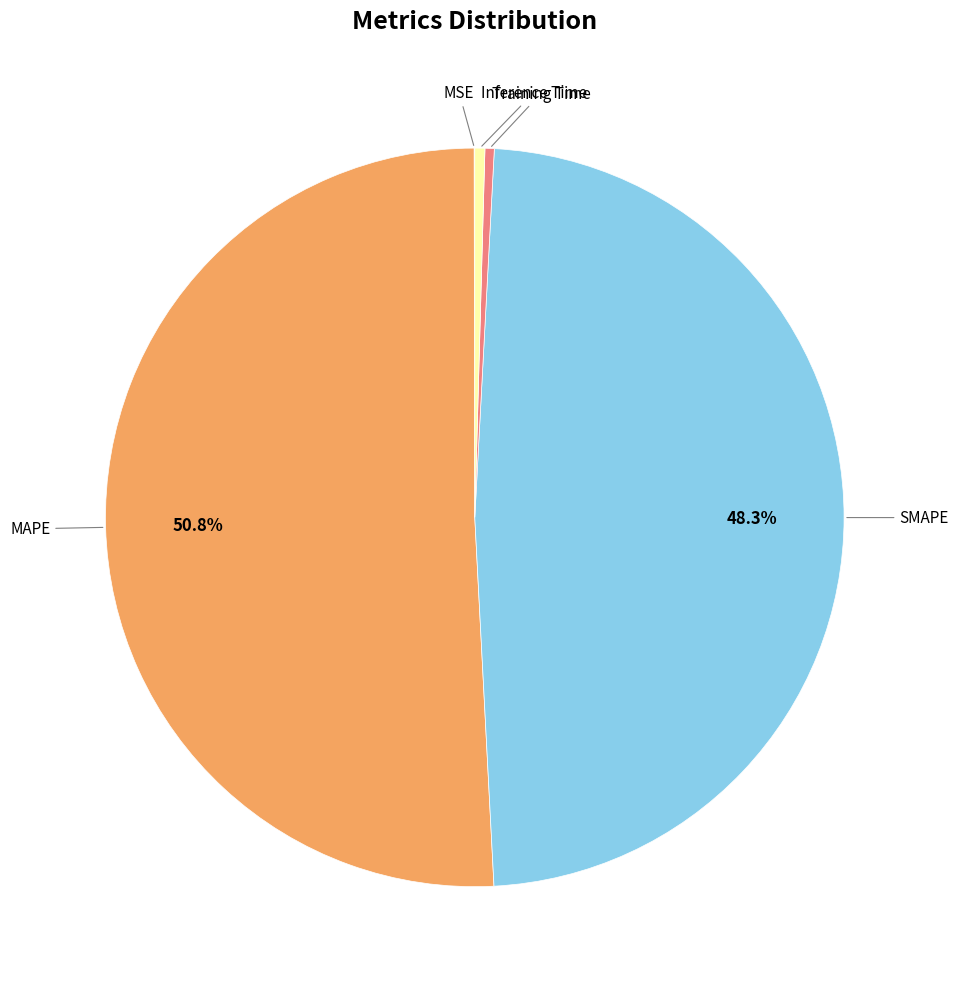

What is the largest slice in the pie chart?

MAPE